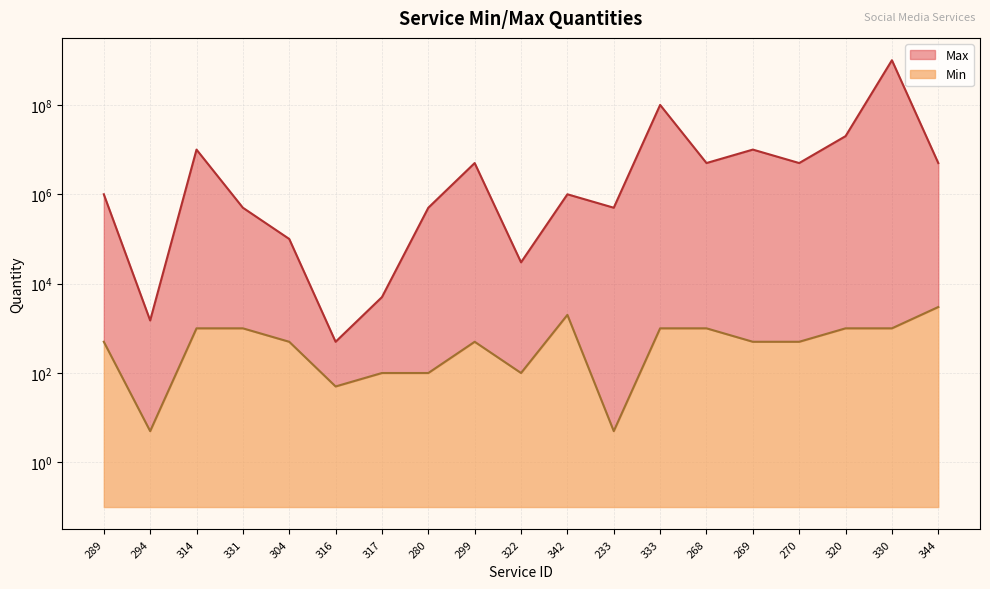

Between 316 and 304, which is larger?

304